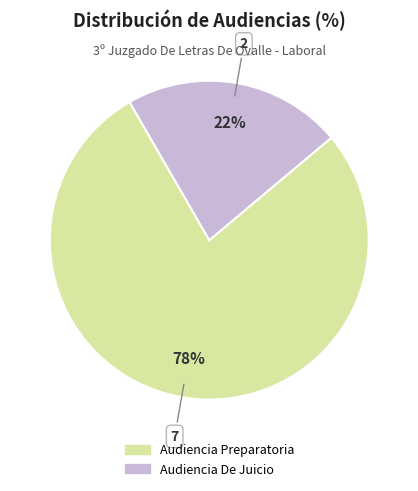

Rank the categories by value from highest to lowest.

Audiencia Preparatoria, Audiencia De Juicio